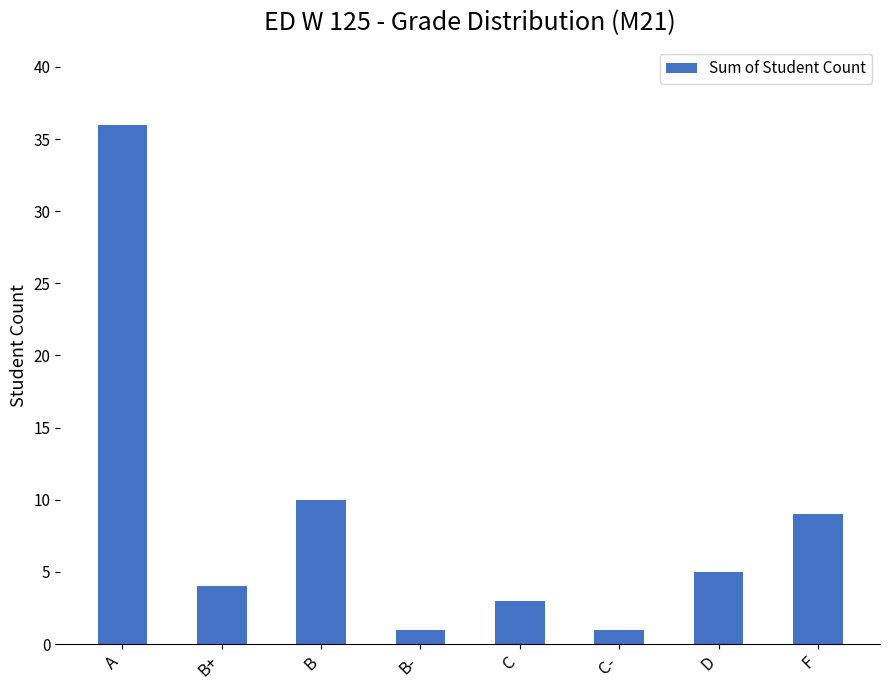

What is the value of the 8th bar from the left?

9